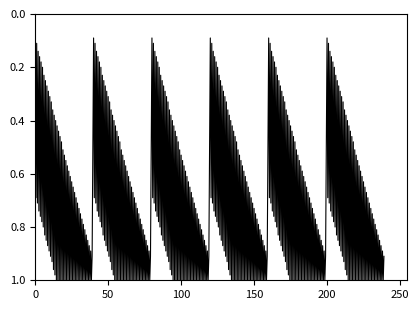

What is the difference between the maximum and minimum values?

0.8